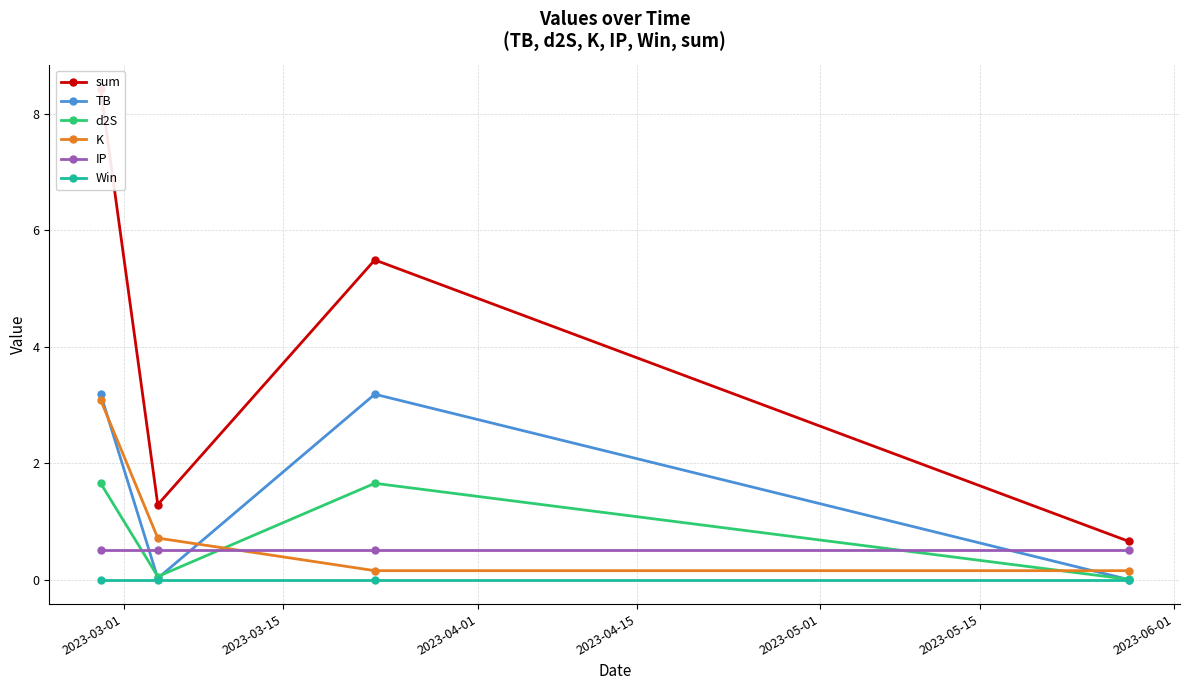

What is the sum of all K values?

4.1